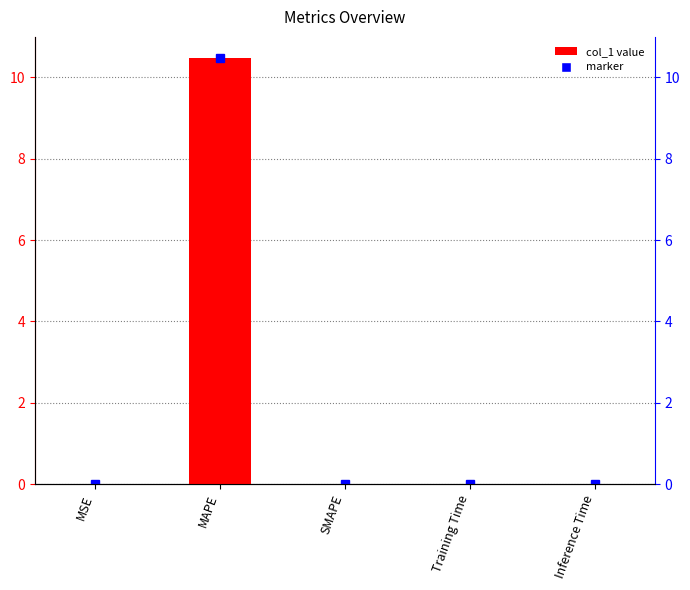

Reading right to left, extract all data points from this chart.

0.0	0.0	0.0	10.5	0.0